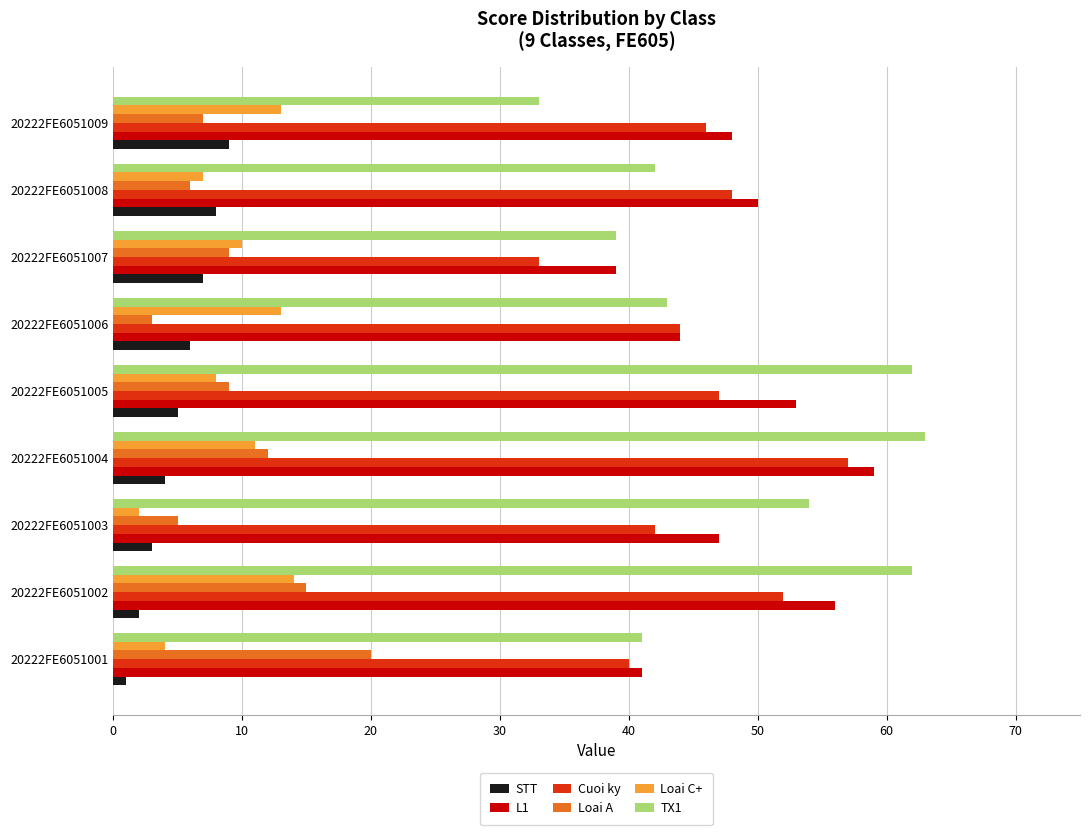

What is the sum of all L1 values?

437